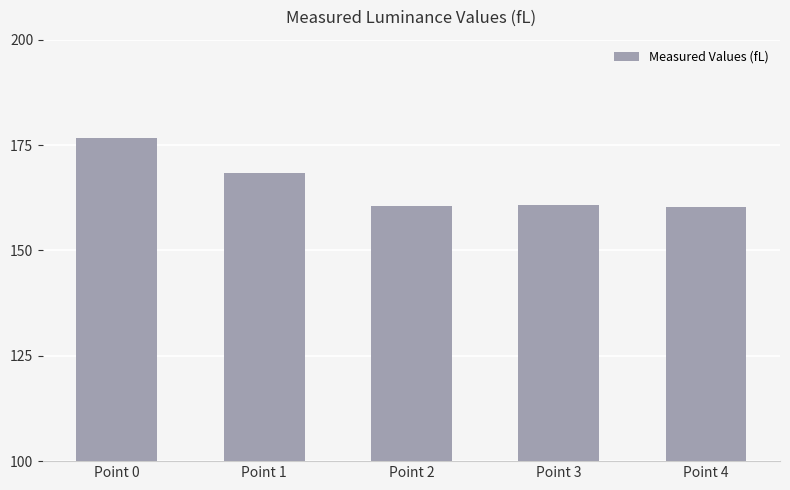

The chart shows a value of 160.8 at Point 3. True or false?

True